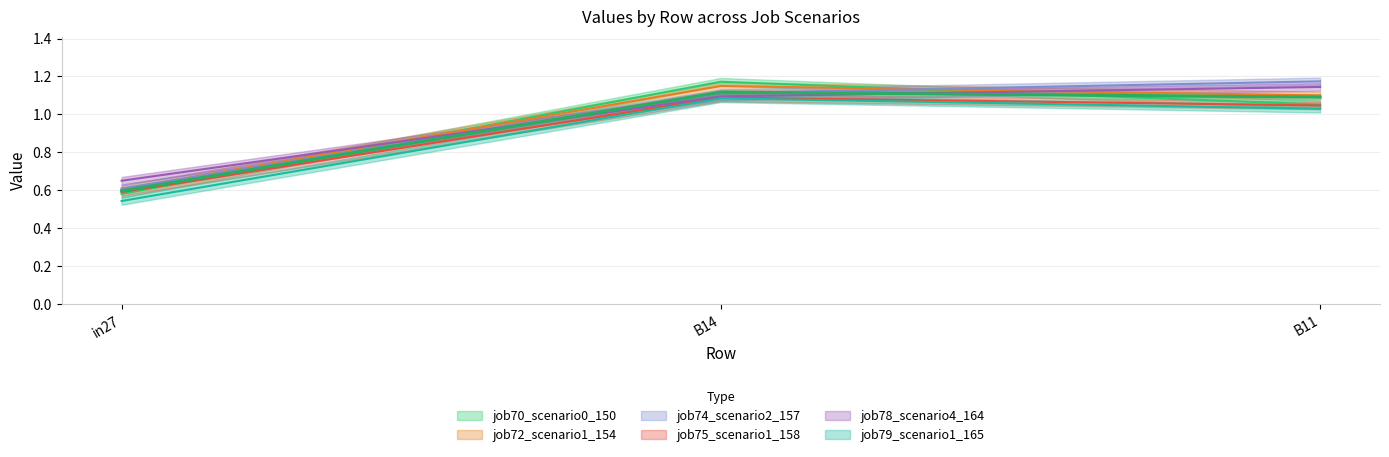

What is the approximate value of job75_scenario1_158 at B14?

1.1